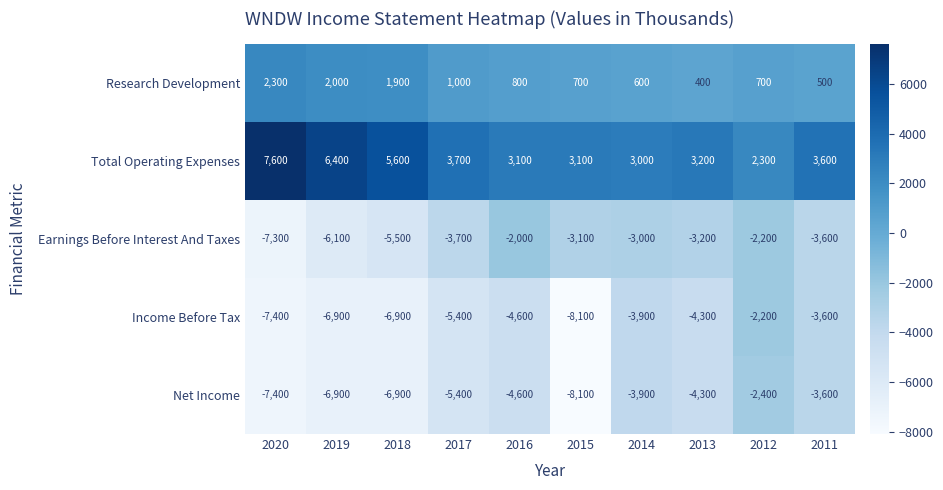

What is the difference between the highest and lowest values at 2012?

4700